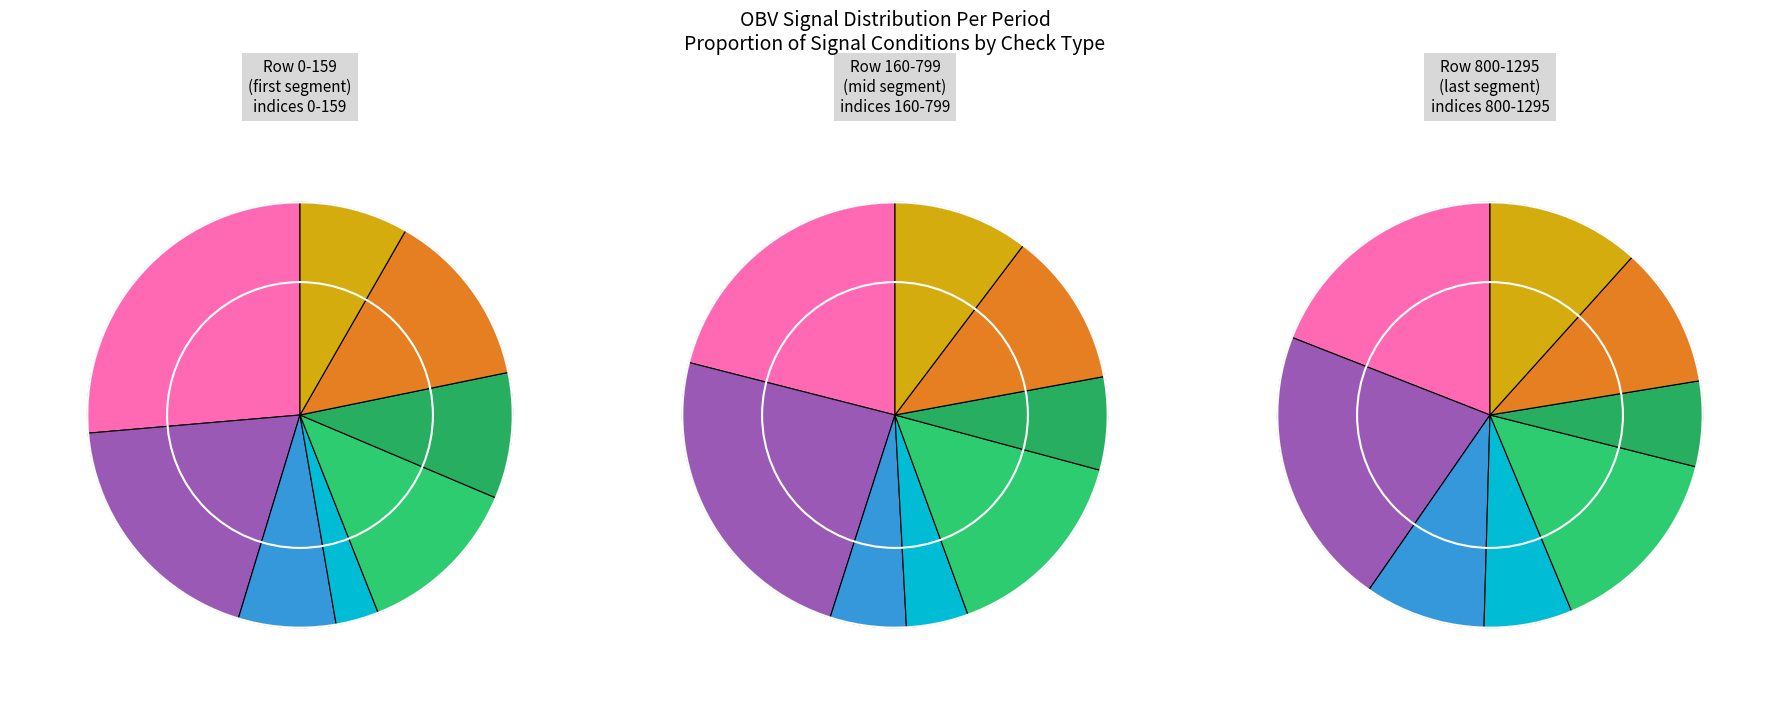

Which slice is the smallest?

Condition=1, low_check=1, high_check=1